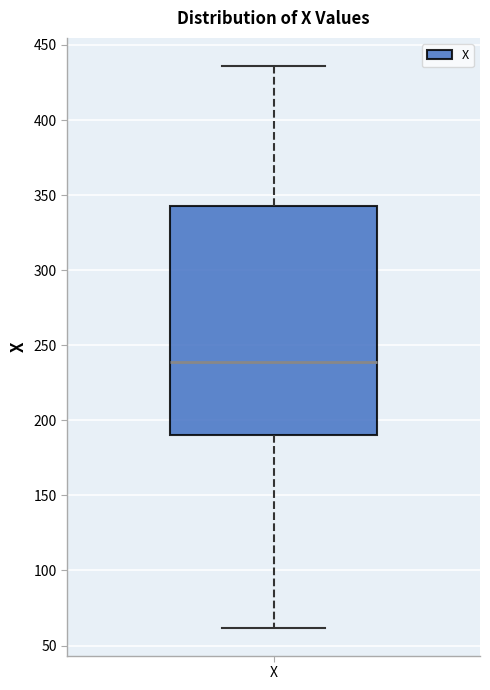

Where does the lower whisker of the box for X end on the y-axis? The values are not printed on the chart, so give them approximately, as read against the axis.

60